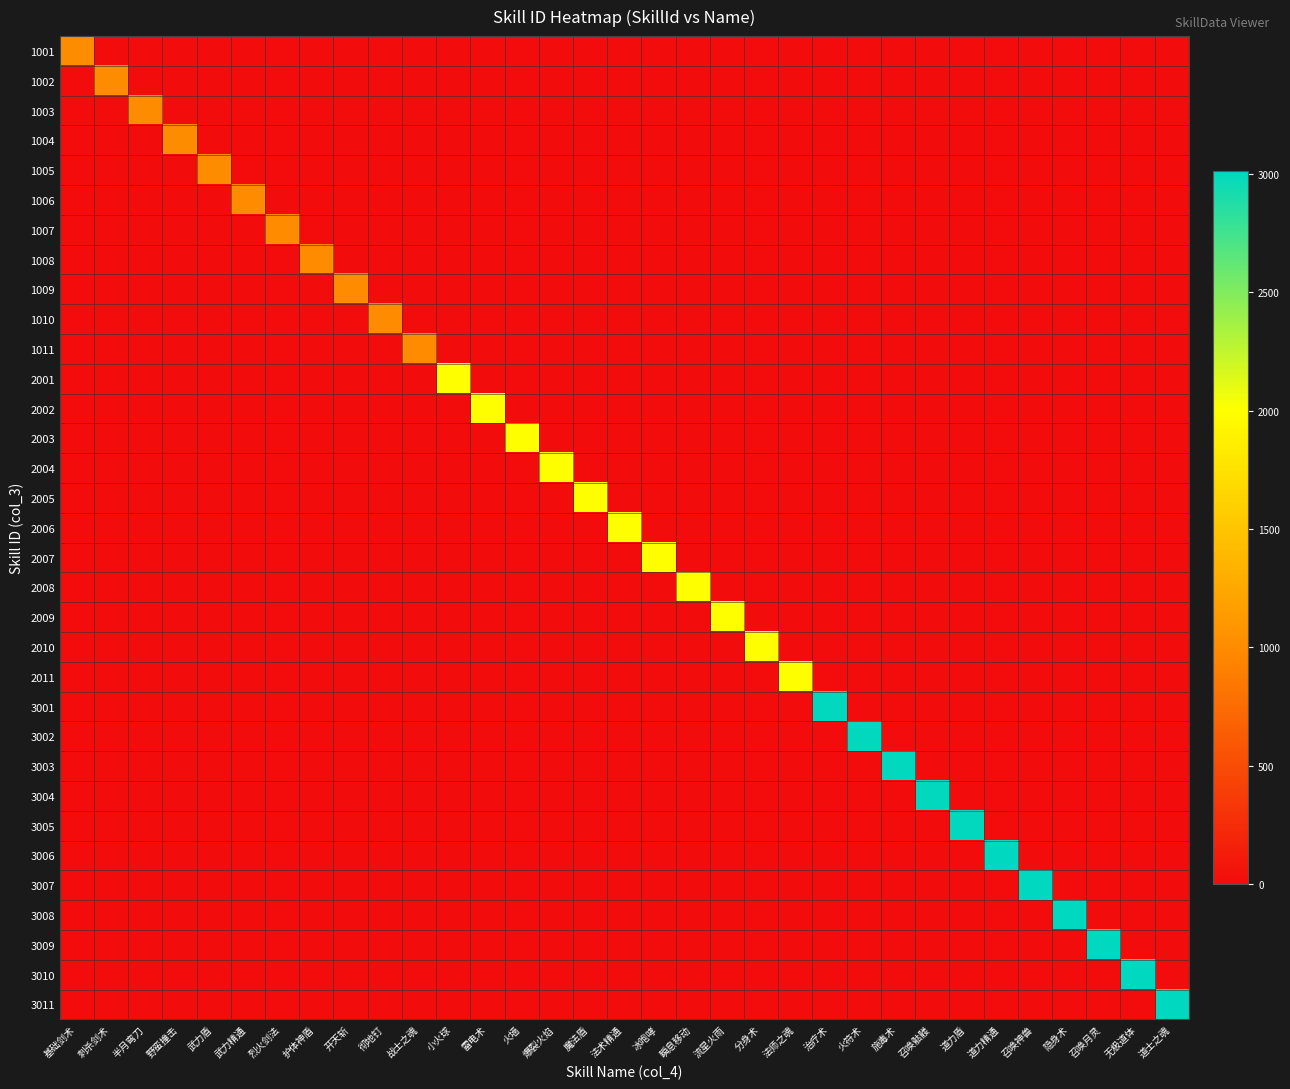

List the series in order of their peak value, highest first.

3011, 3010, 3009, 3008, 3007, 3006, 3005, 3004, 3003, 3002, 3001, 2011, 2010, 2009, 2008, 2007, 2006, 2005, 2004, 2003, 2002, 2001, 1011, 1010, 1009, 1008, 1007, 1006, 1005, 1004, 1003, 1002, 1001